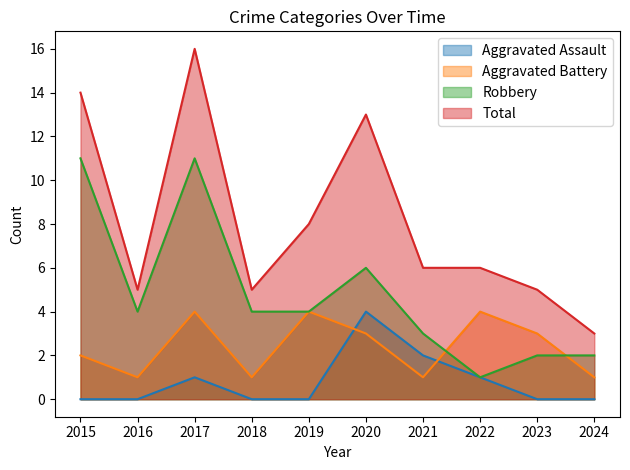

Rank the series by their average value, from highest to lowest.

Total, Robbery, Aggravated Battery, Aggravated Assault